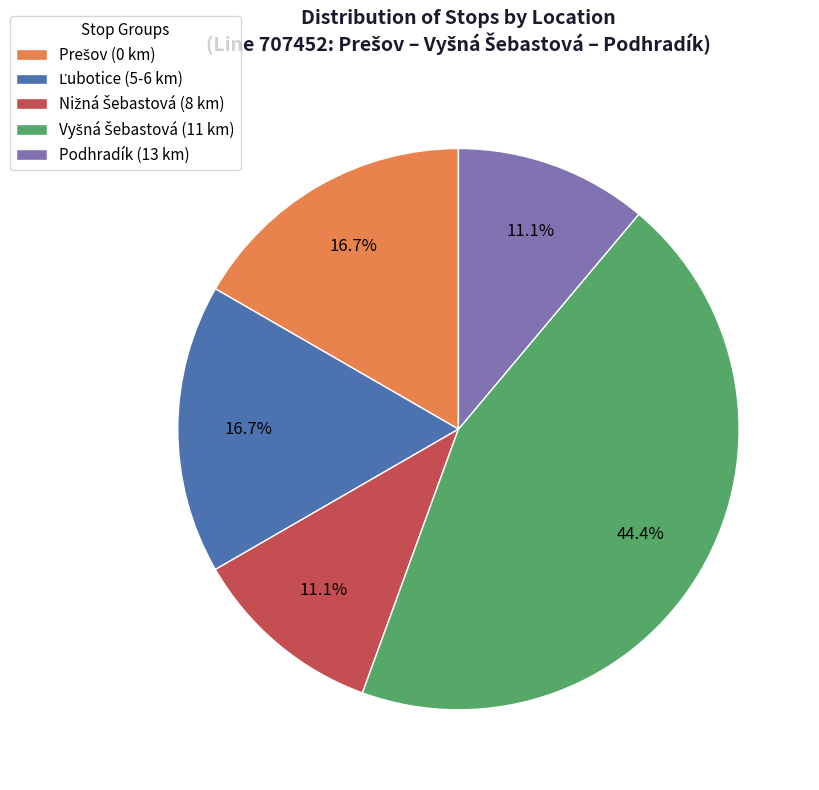

Does any single category account for the majority?

No